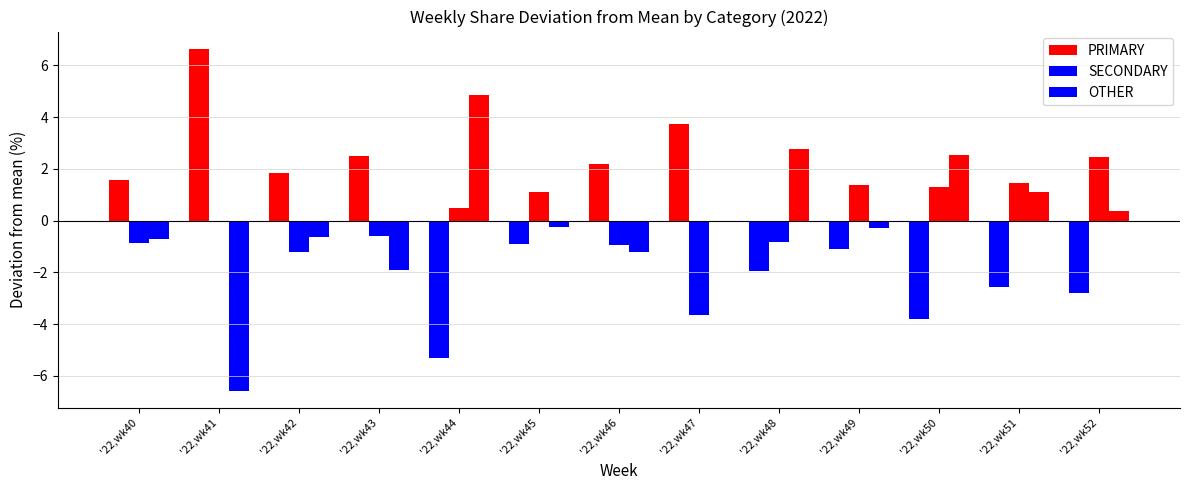

The value of OTHER at '22,wk50 is 2.5. True or false?

True